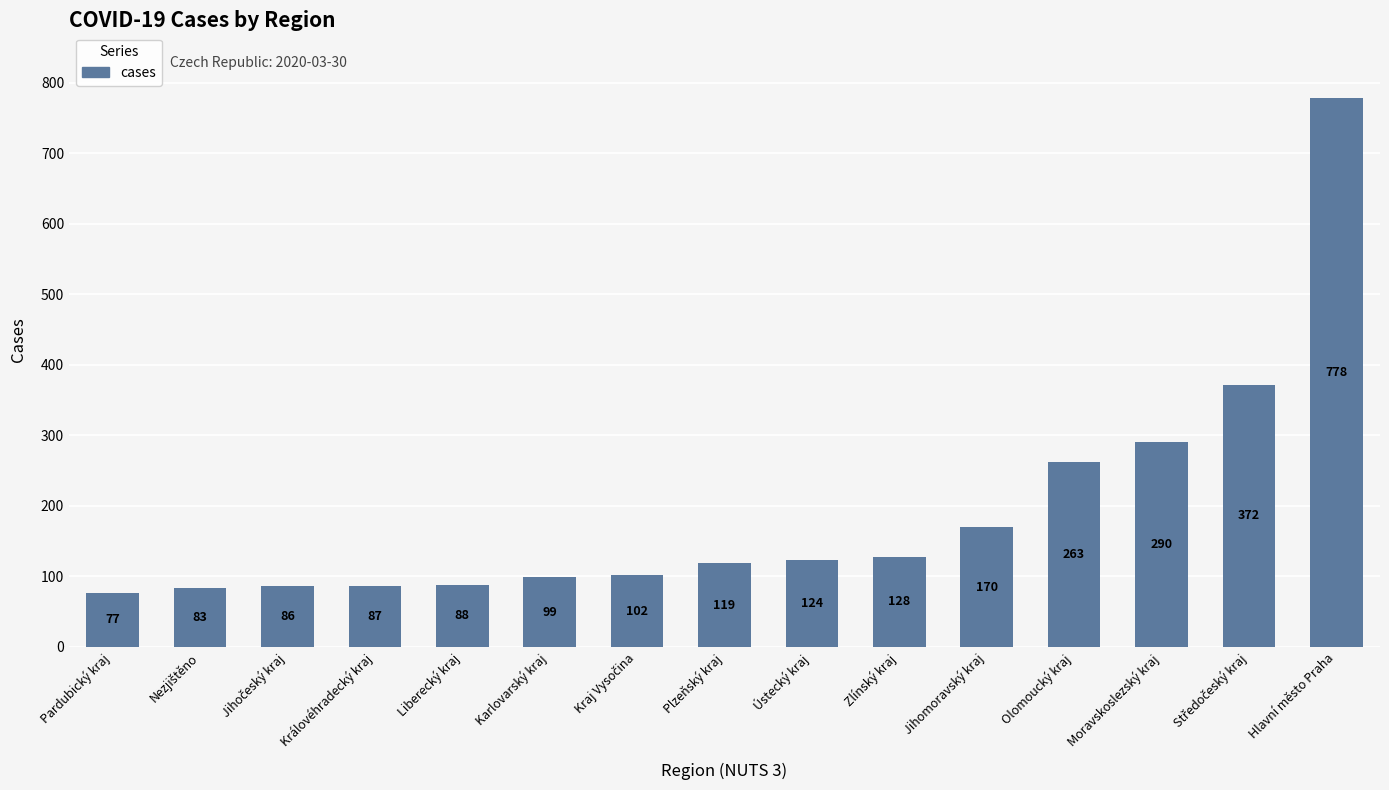

Read the value at Jihomoravský kraj, to the nearest 50.

150